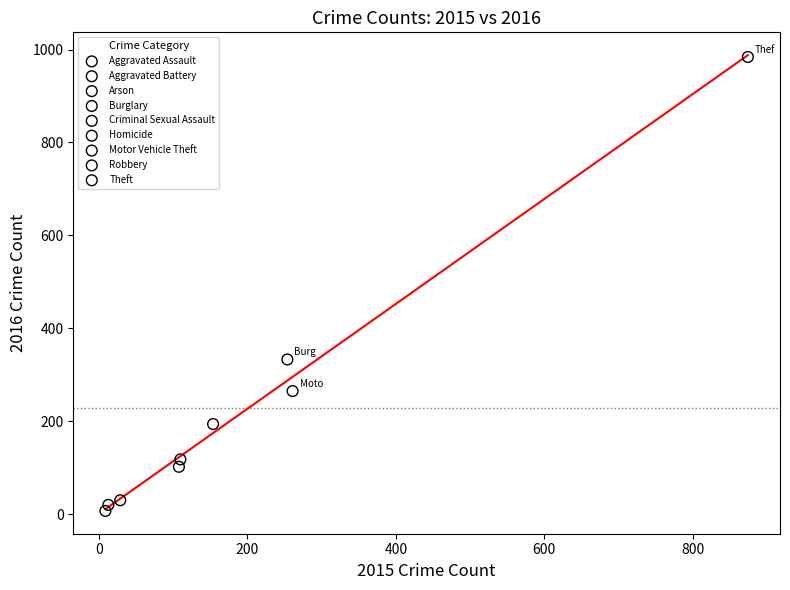

Which series reaches the maximum Y coordinate?

Theft